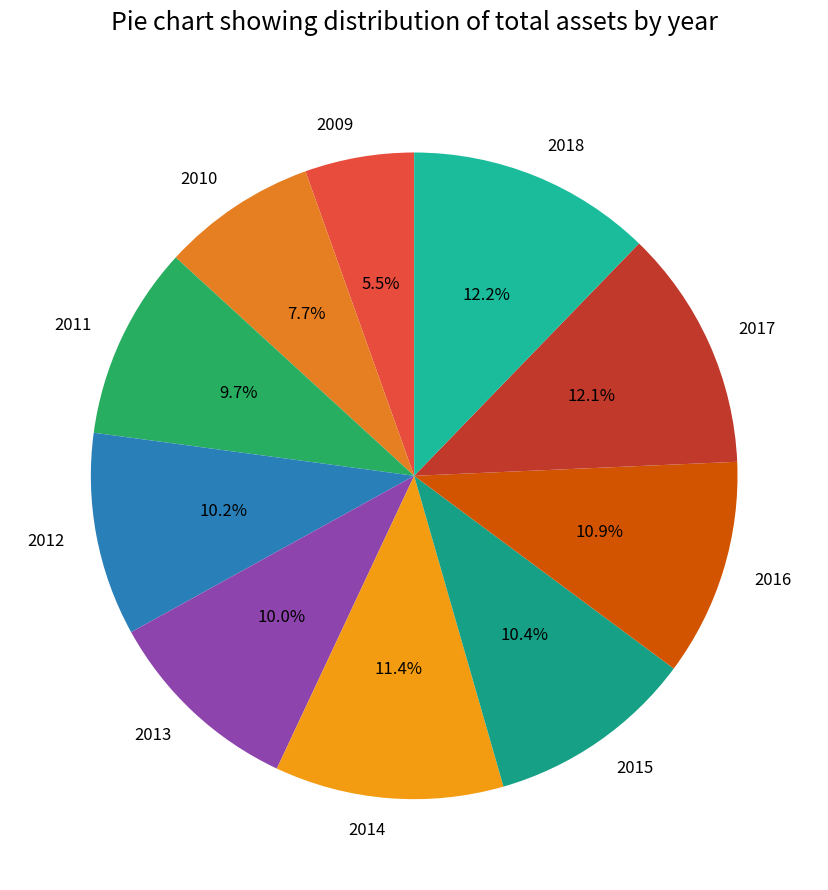

What is the ratio of the value at 2013 to the value at 2010?

1.3